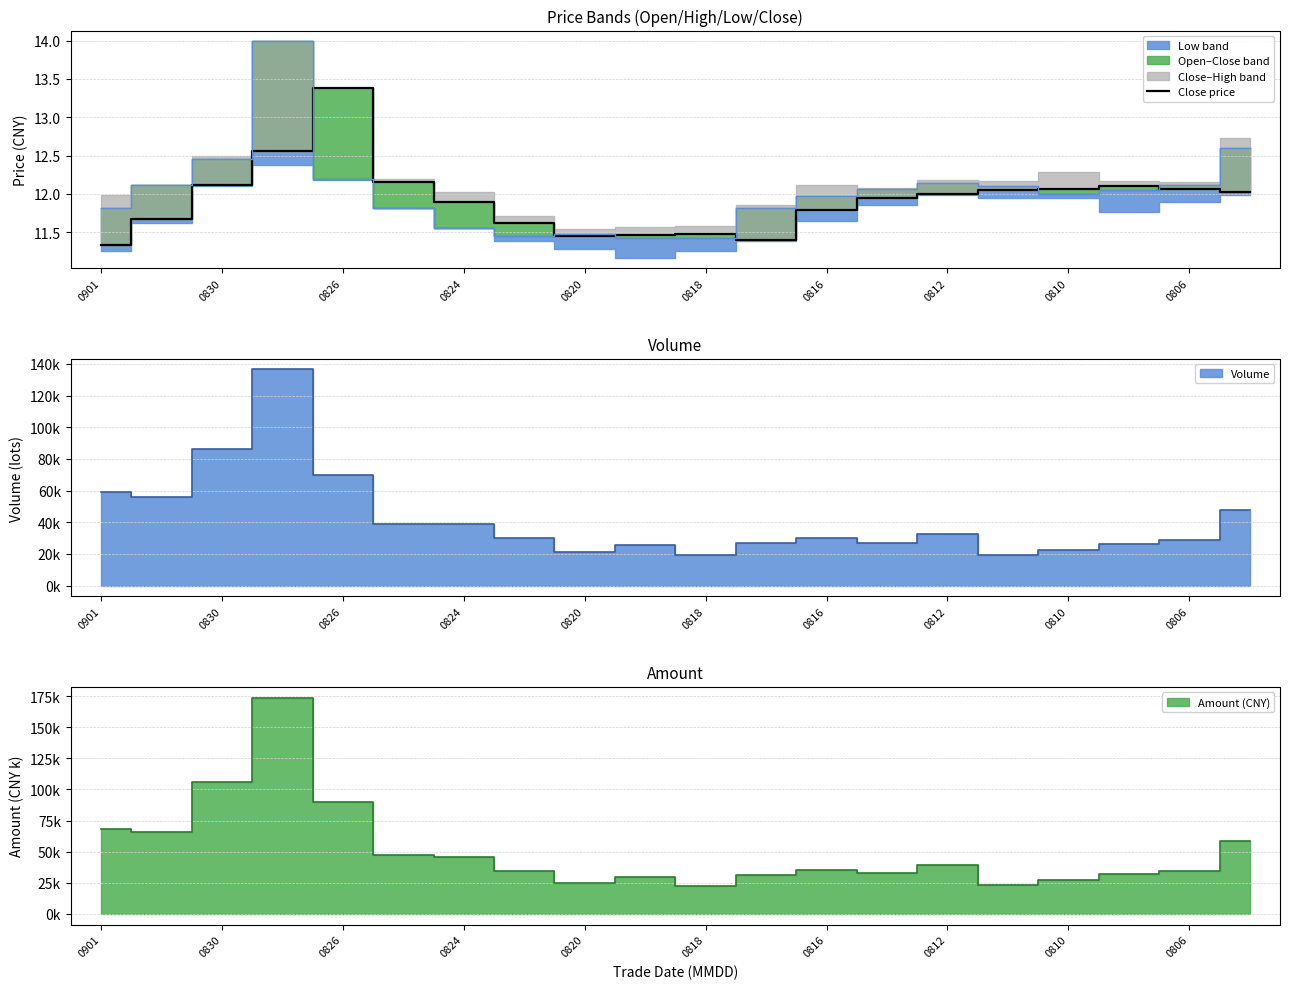

How many points are lower than both their immediate neighbors (excluding endpoints)?

2